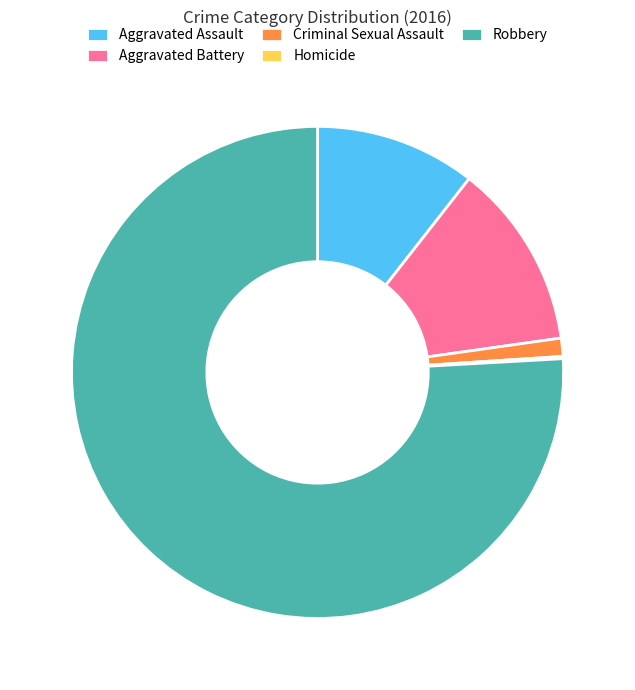

The Robbery slice represents 76% of the pie. True or false?

True